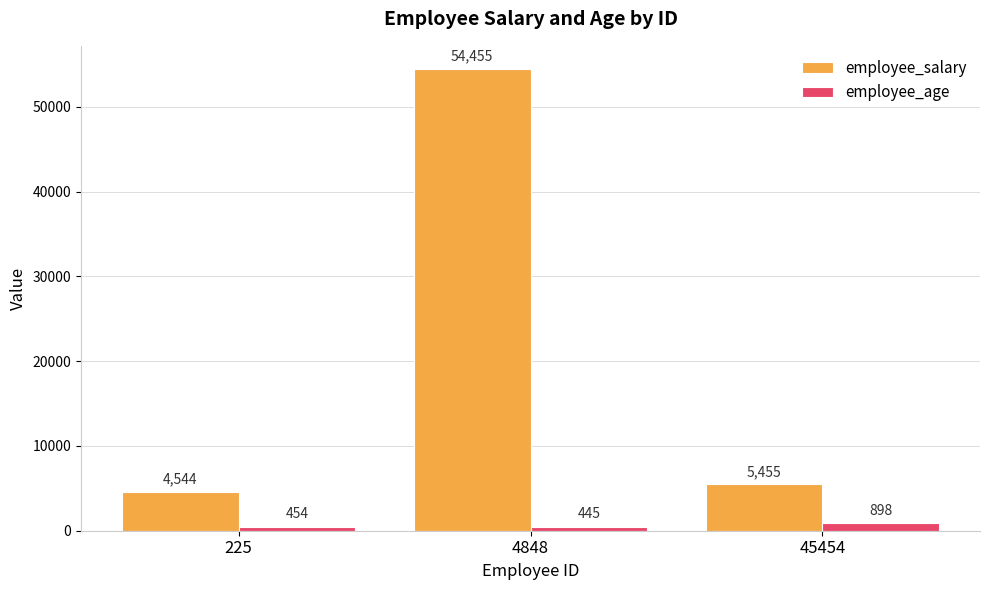

List the series in order of their overall mean, highest first.

employee_salary, employee_age